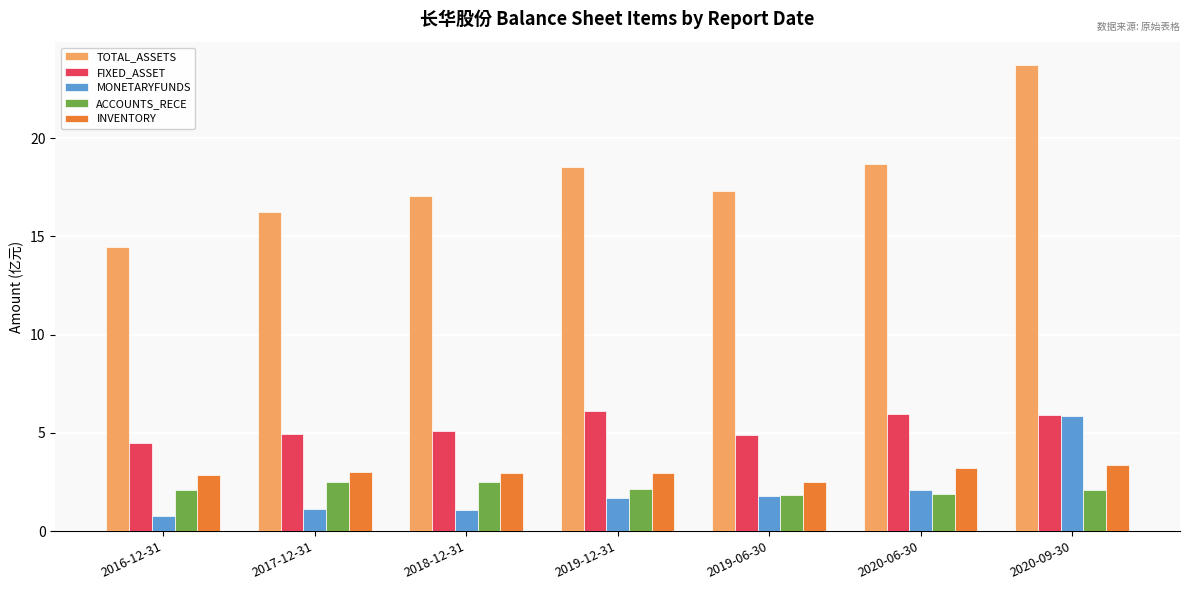

True or false: FIXED_ASSET has a value of 5.1 at 2018-12-31.

True